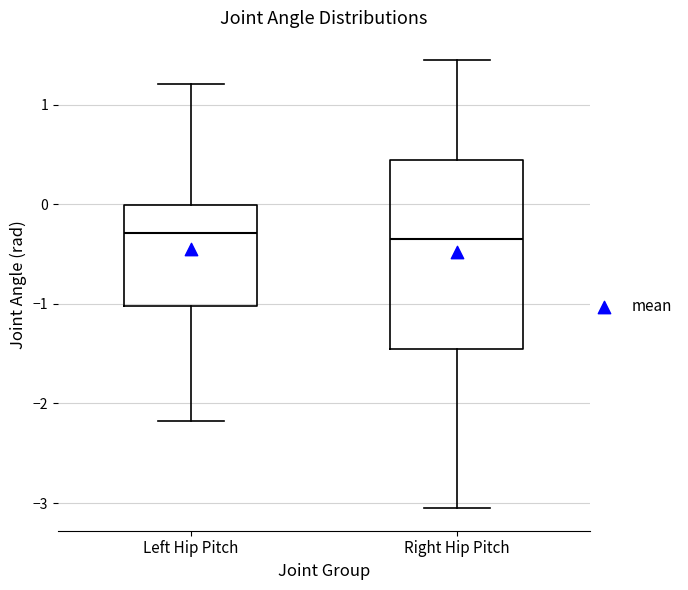

Where does the median line of the box for Right Hip Pitch sit on the y-axis? The values are not printed on the chart, so give them approximately, as read against the axis.

-0.4